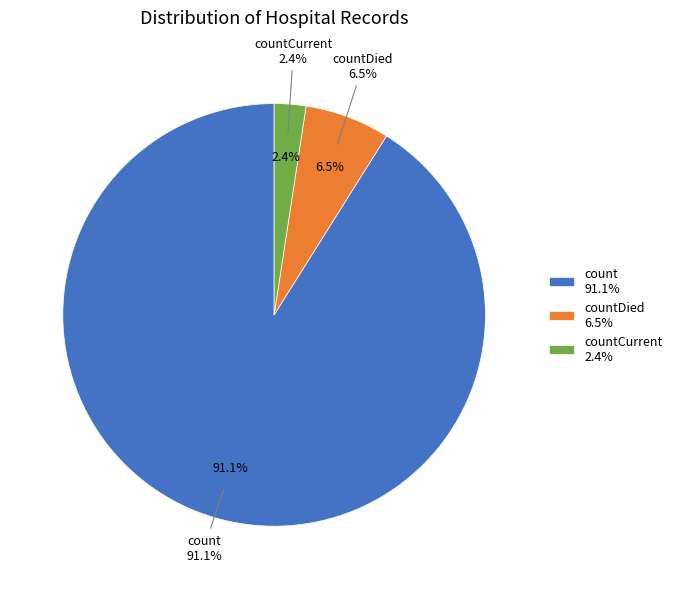

How many segments does this pie chart have?

3